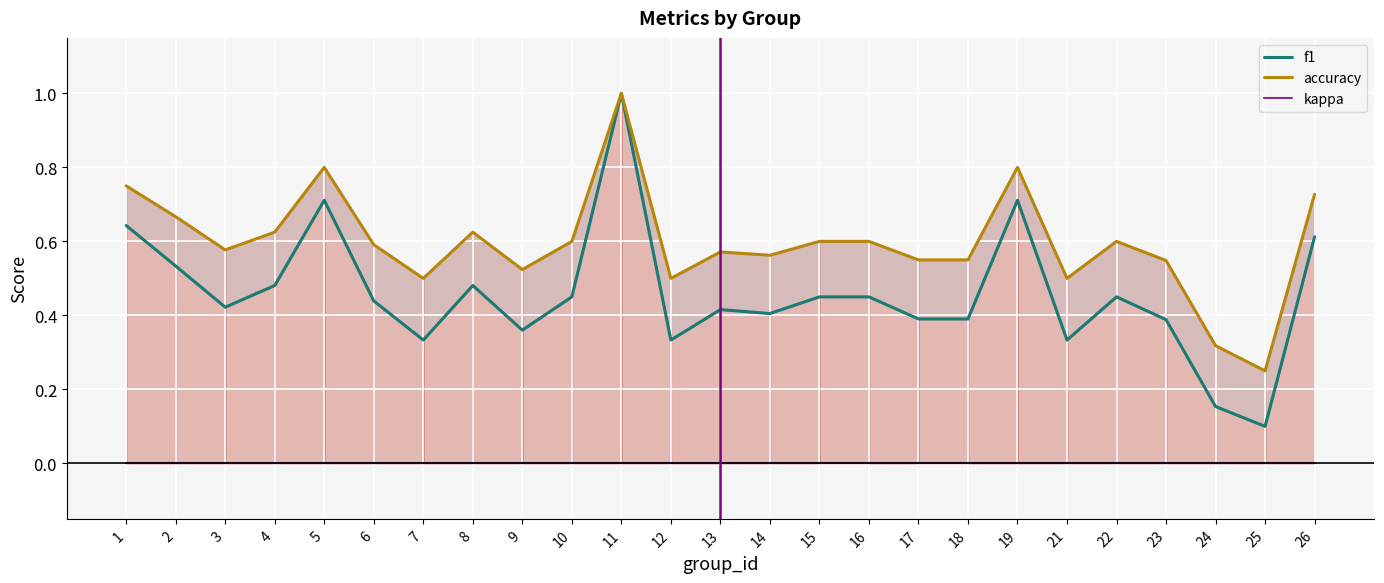

True or false: f1 and accuracy intersect in this chart.

False